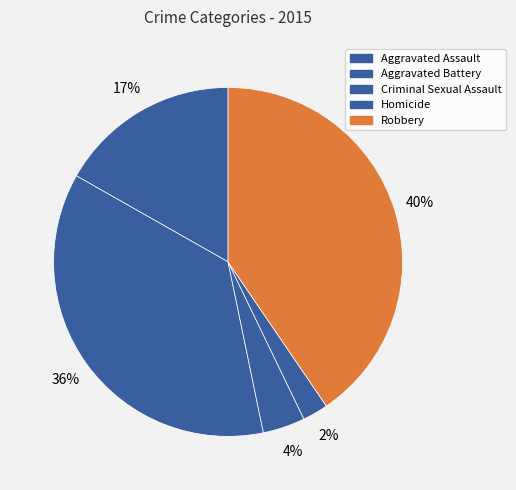

Which slice is the largest?

Robbery